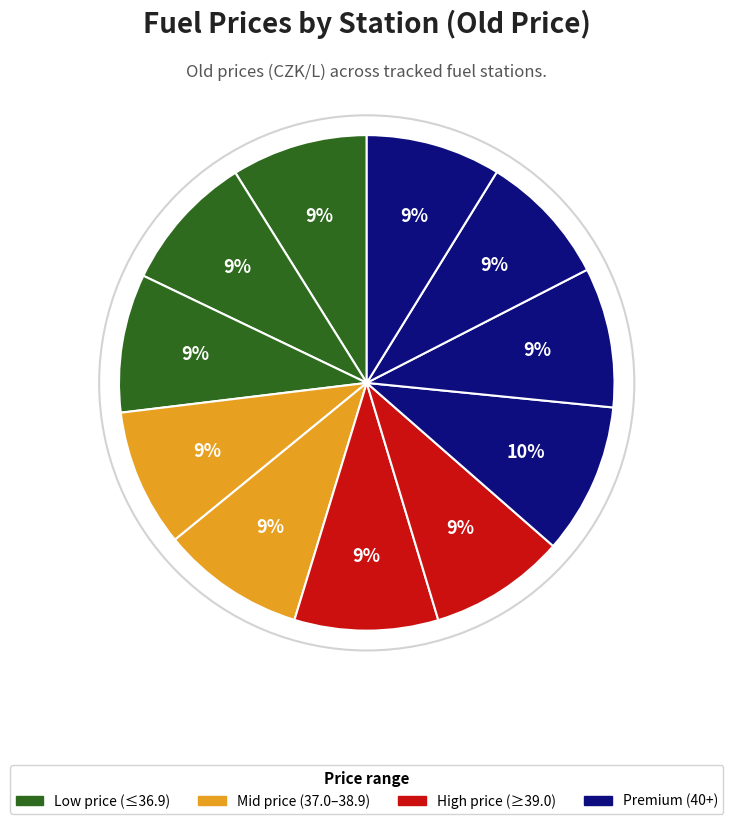

How many segments does this pie chart have?

11